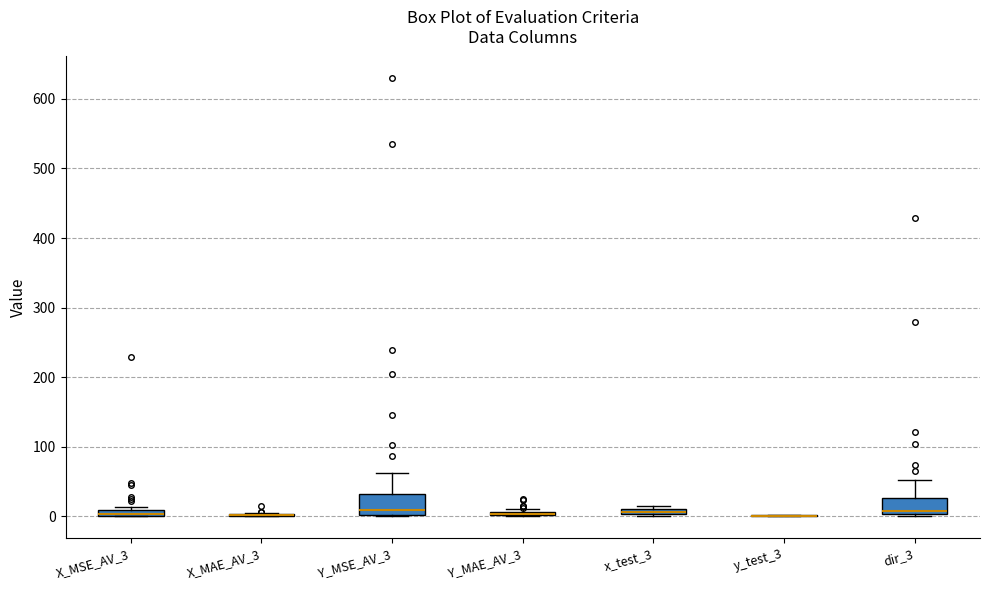

Where is the lower edge of the box for X_MSE_AV_3 on the y-axis? The values are not printed on the chart, so give them approximately, as read against the axis.

0